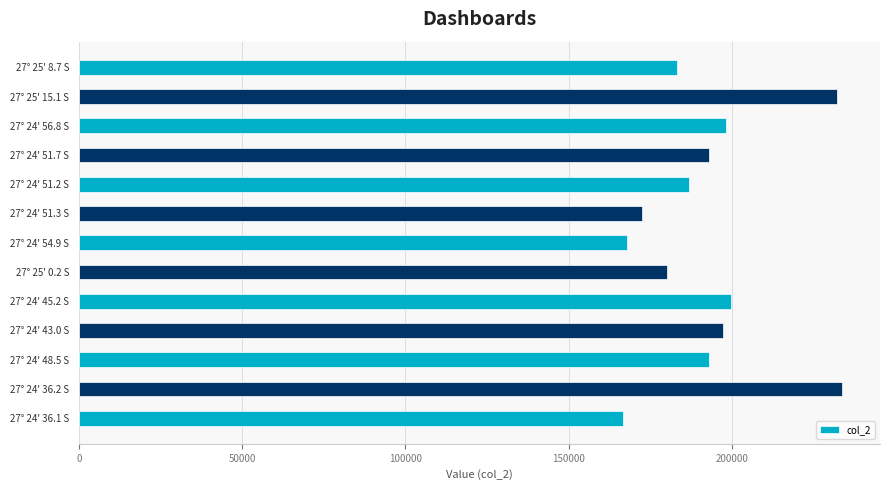

Is it true that the value at 27° 24' 36.2 S is 349761?

False